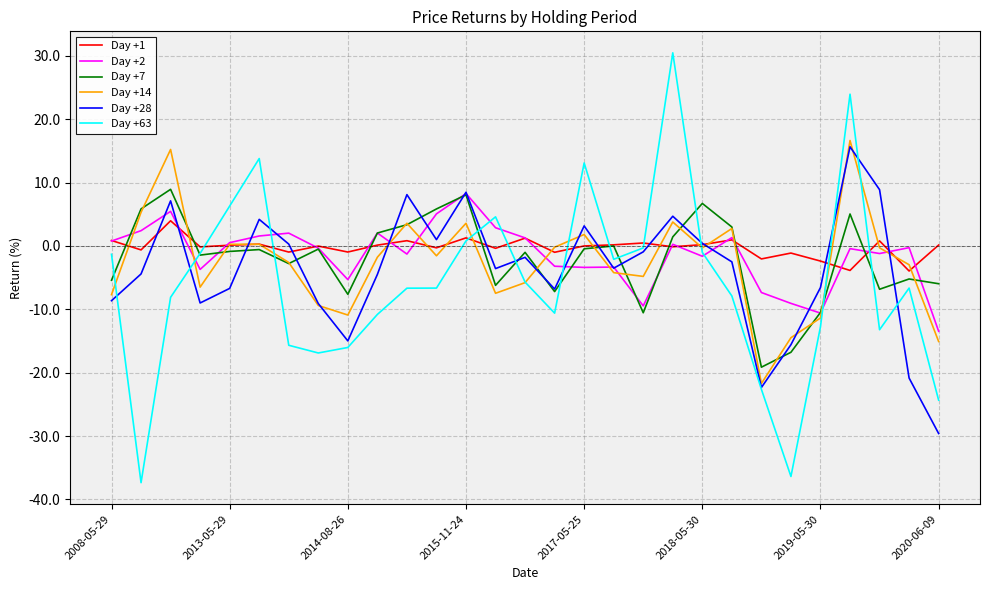

What is the minimum value shown in the chart?

-37.3